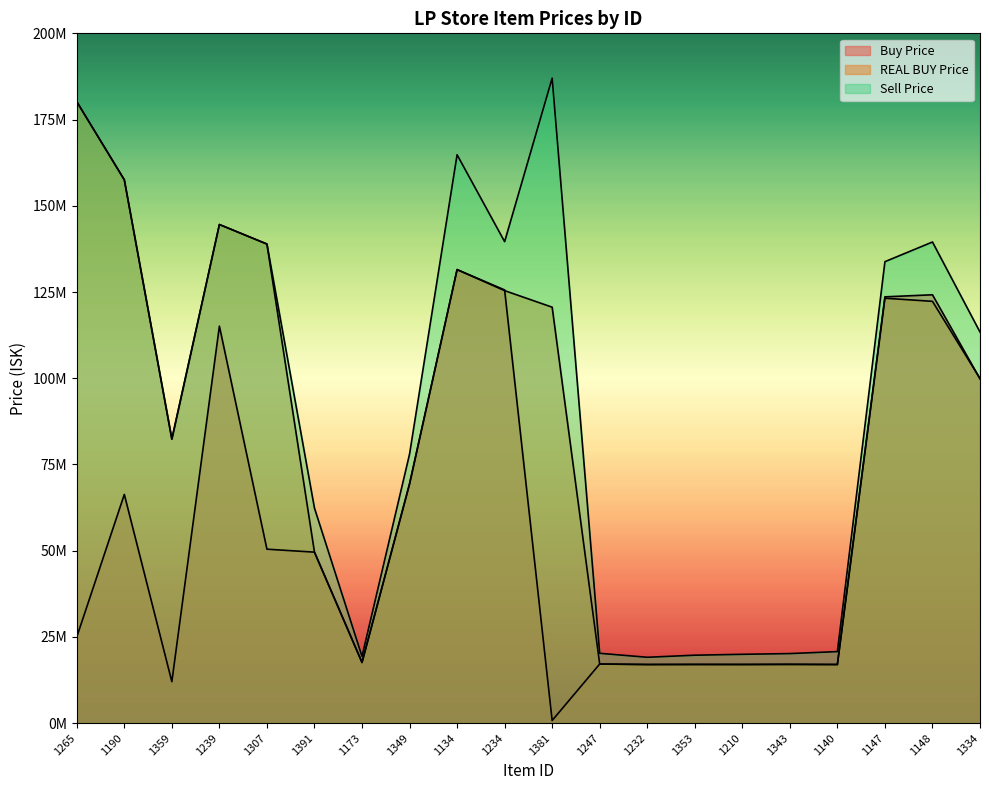

True or false: Sell Price and REAL BUY Price intersect in this chart.

False